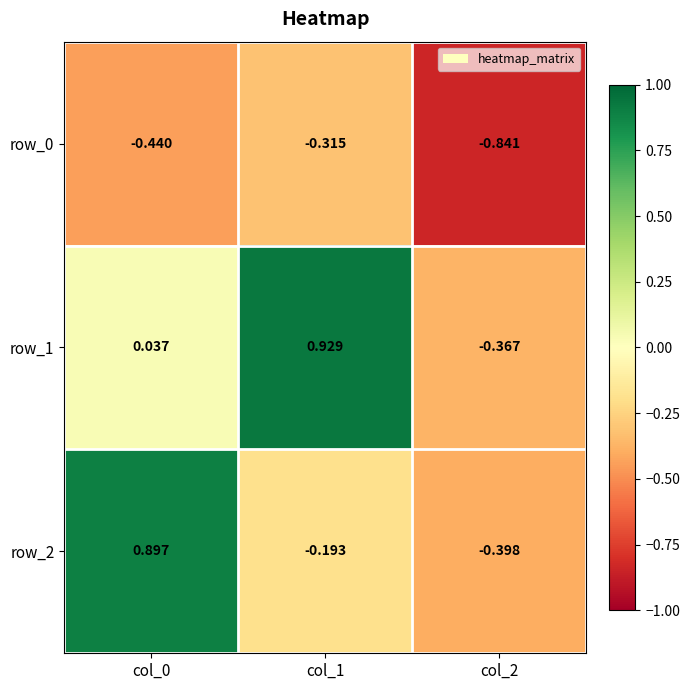

What is the difference between the second highest and minimum values in the row_2 series?

0.2